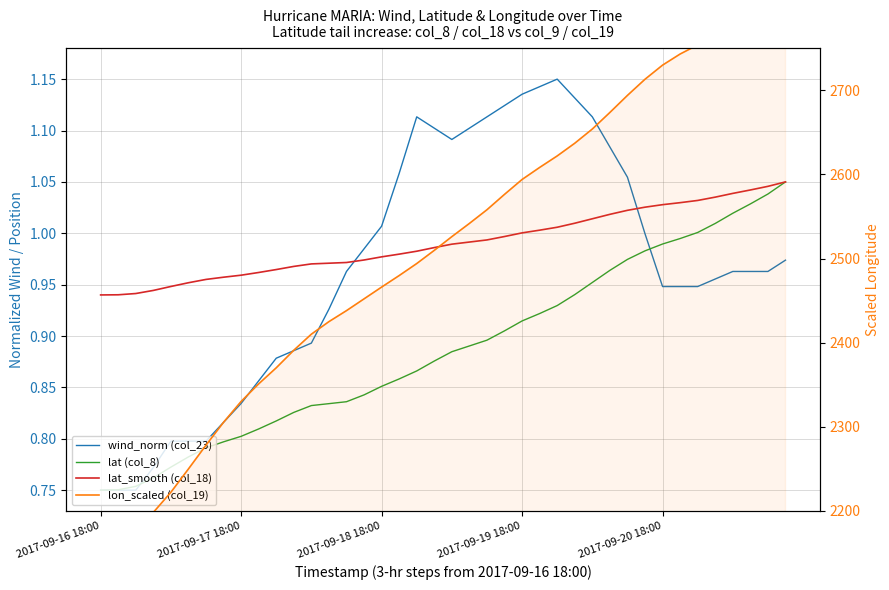

What is the sum of the lat (col_8) values at 6 and 13?

1.6